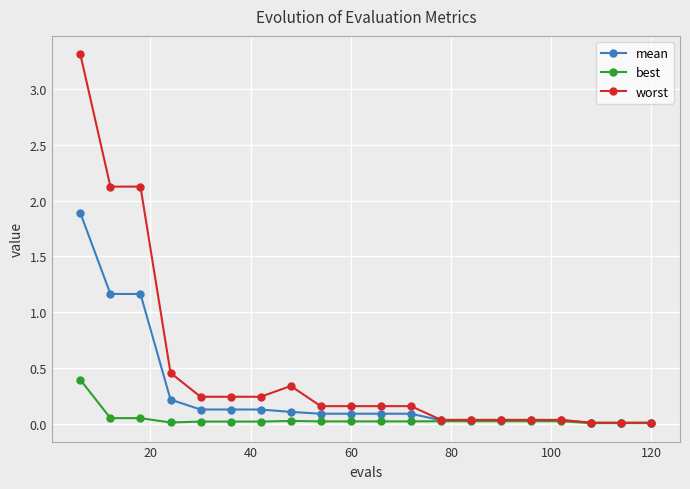

True or false: worst has more than 0 points higher than both neighbors.

True